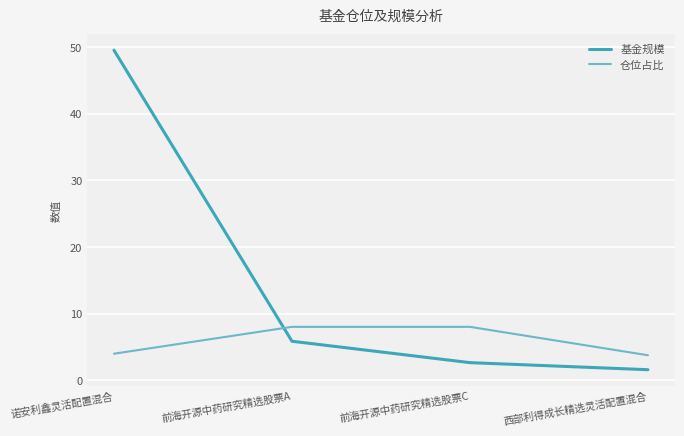

Is it true that 仓位占比 equals 5.9 at 诺安利鑫灵活配置混合?

False